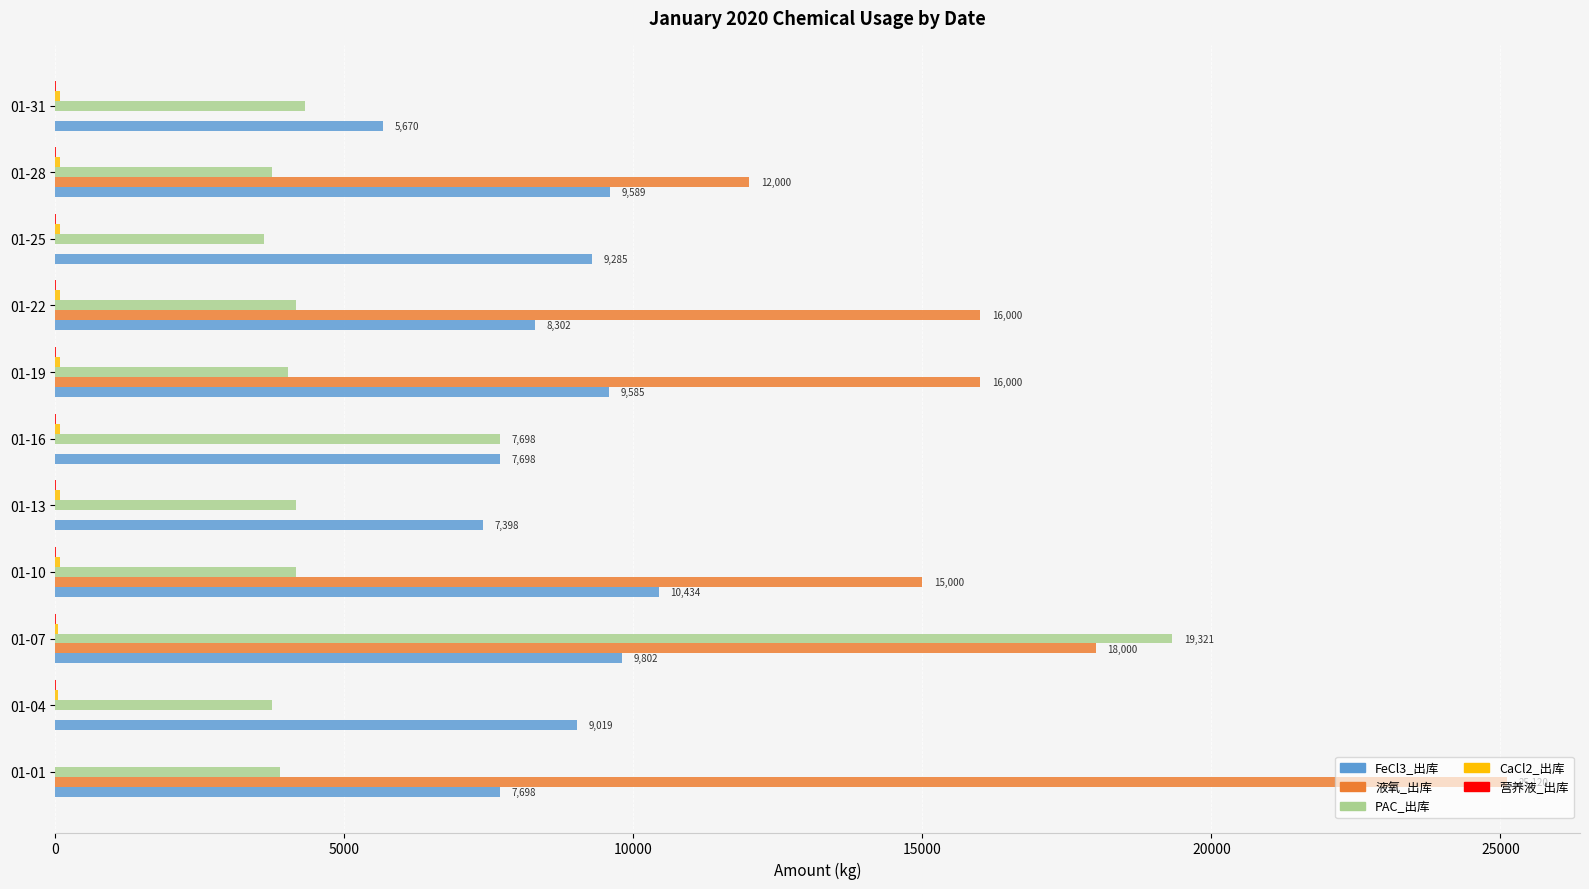

Where is 液氧_出库 nearest to the value 12560?

01-28